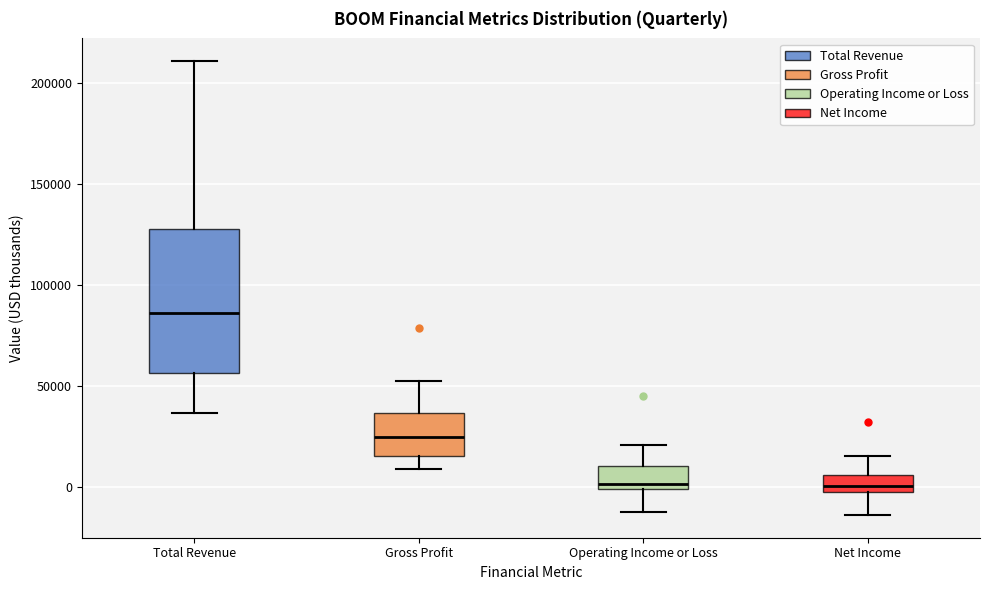

Reading left to right, read every box against the y-axis: the position of its median line, the range the box covers, and the ends of its whiskers. The values are not printed on the chart, so give them approximately, as read against the axis.

Total Revenue: median 85000, box 55000 to 130000, whiskers 35000 to 210000
Gross Profit: median 25000, box 15000 to 35000, whiskers 10000 to 50000
Operating Income or Loss: median 0 (just above the box's lower edge), box 0 to 10000, whiskers -10000 to 20000
Net Income: median 0 (just above the box's lower edge), box 0 to 5000, whiskers -15000 to 15000